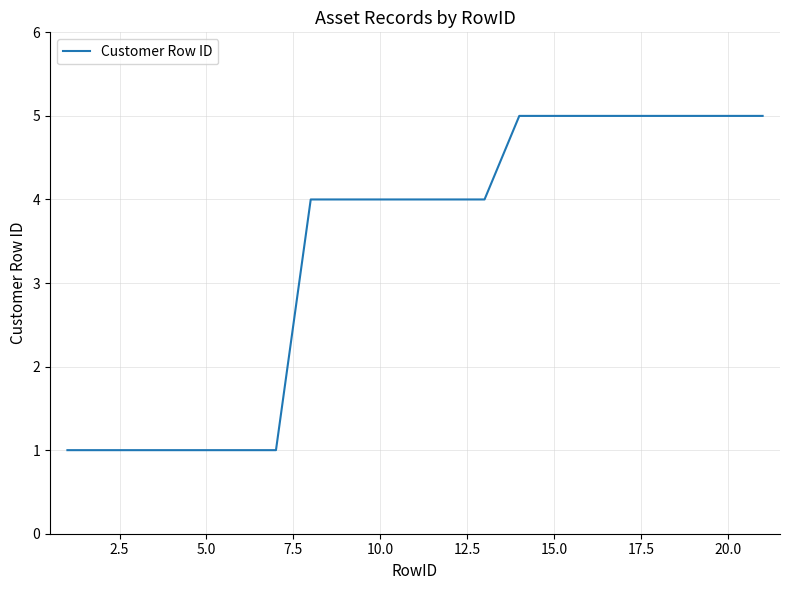

What is the difference between the maximum and minimum values?

4